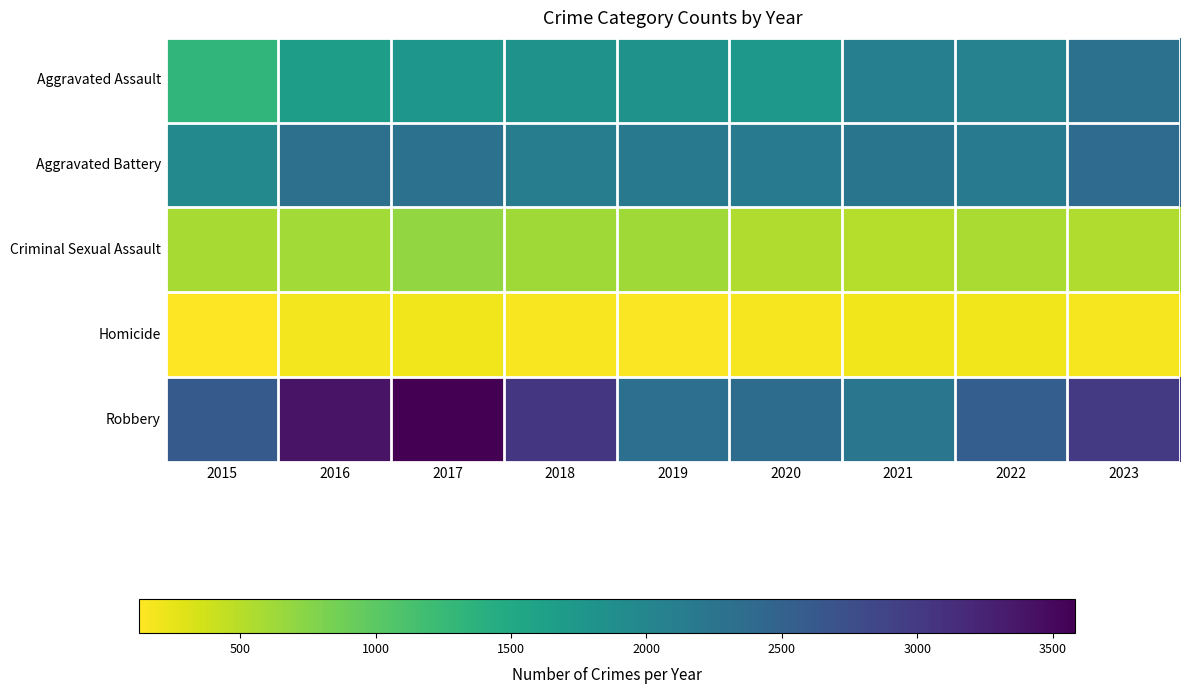

Reading left to right, extract all data points from this chart.

Aggravated Assault: 2015=1307	2016=1660	2017=1769	2018=1825	2019=1815	2020=1746	2021=2087	2022=2049	2023=2276
Aggravated Battery: 2015=1959	2016=2311	2017=2279	2018=2115	2019=2189	2020=2174	2021=2233	2022=2143	2023=2369
Criminal Sexual Assault: 2015=572	2016=604	2017=682	2018=616	2019=615	2020=533	2021=514	2022=565	2023=540
Homicide: 2015=126	2016=193	2017=195	2018=161	2019=144	2020=168	2021=199	2022=198	2023=169
Robbery: 2015=2607	2016=3406	2017=3583	2018=3037	2019=2321	2020=2360	2021=2222	2022=2544	2023=2990